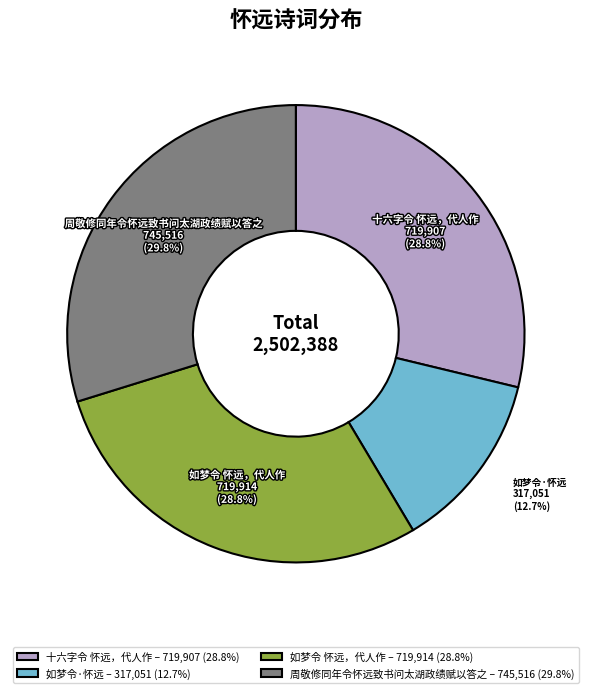

To the nearest percent, what is the combined percentage of 如梦令 怀远，代人作 and 周敬修同年令怀远致书问太湖政绩赋以答之?

59%